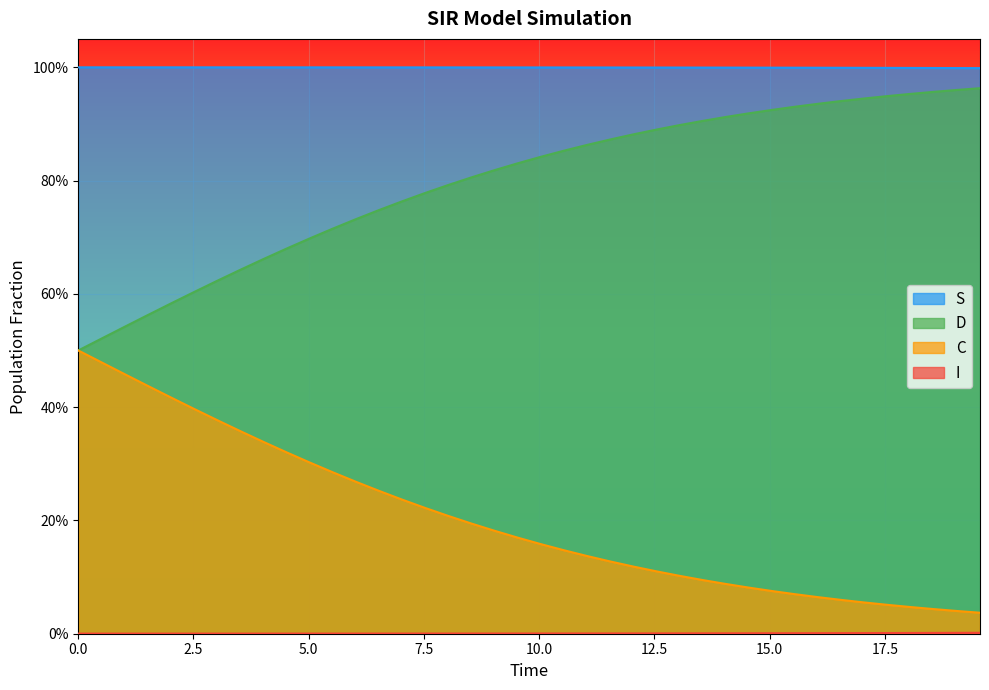

How many lines are shown in the chart?

4